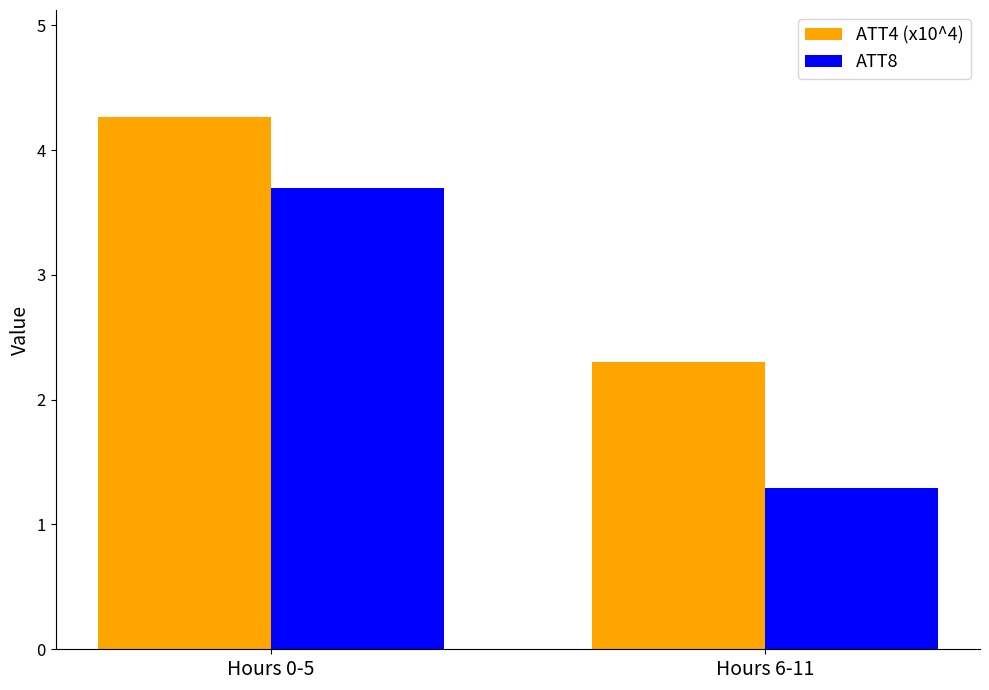

The ATT8 series shows 1.5 at Hours 0-5. True or false?

False